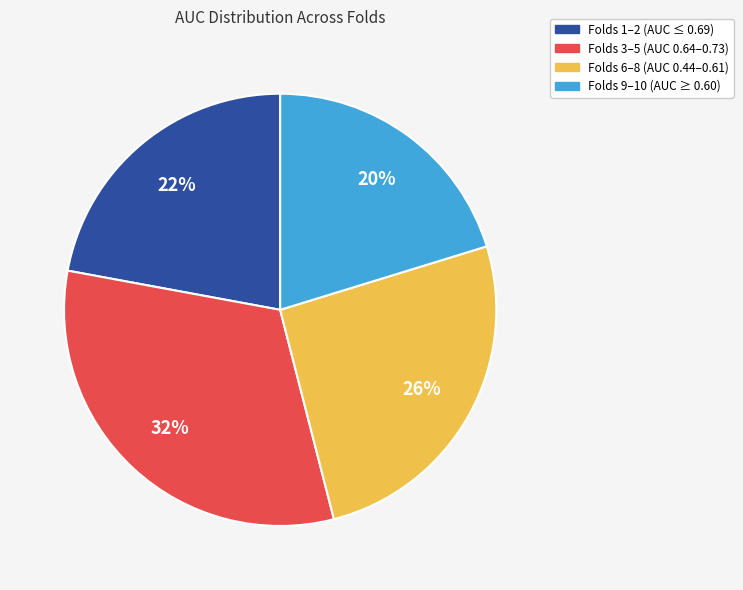

To the nearest percent, what is the average slice percentage?

25%